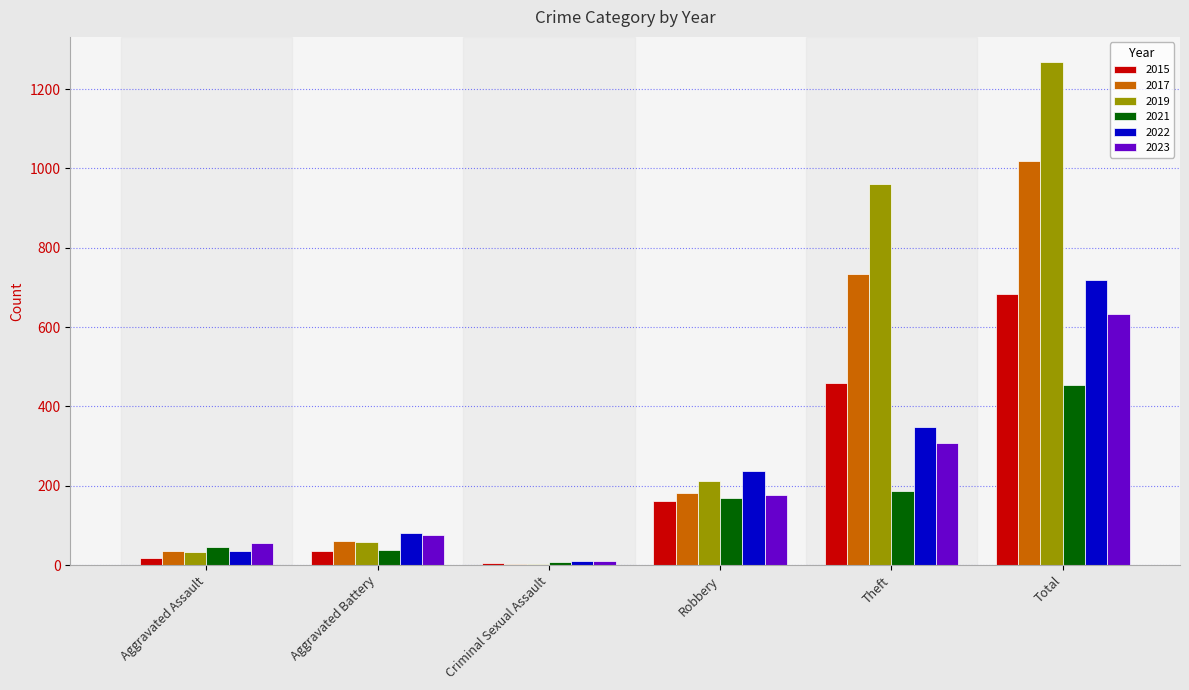

What is the sum of all 2023 values?

1258